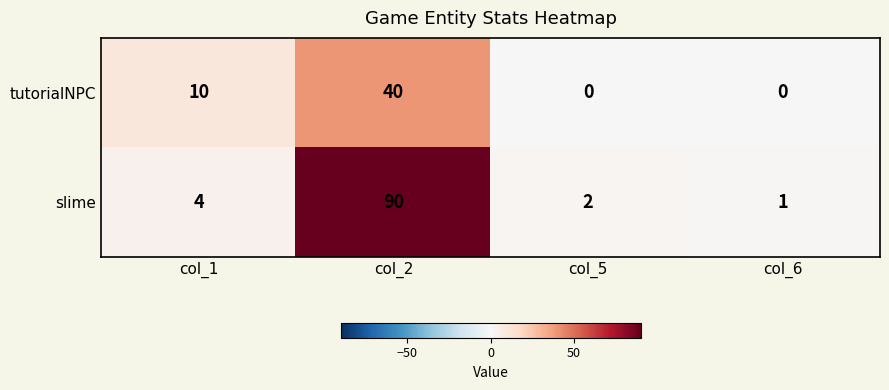

What is the sum of all slime values?

97